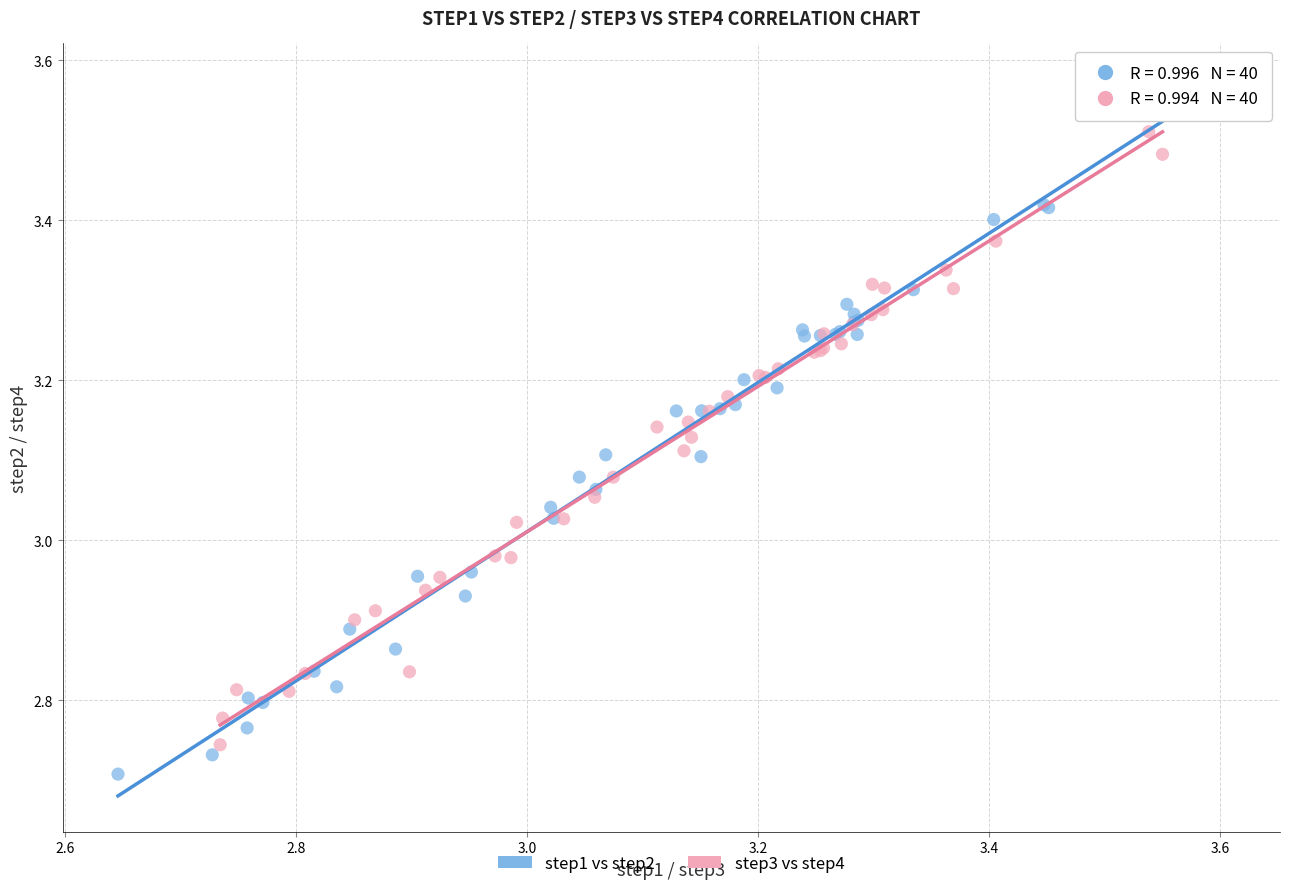

Which series contains the highest Y value?

step1 vs step2